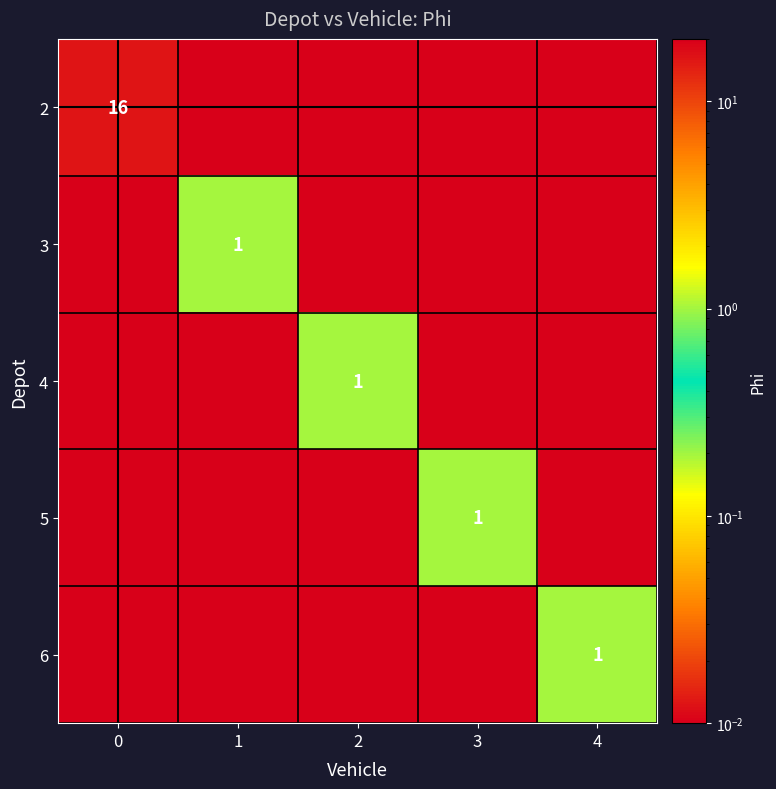

Which has a higher value, 2 or 1?

2